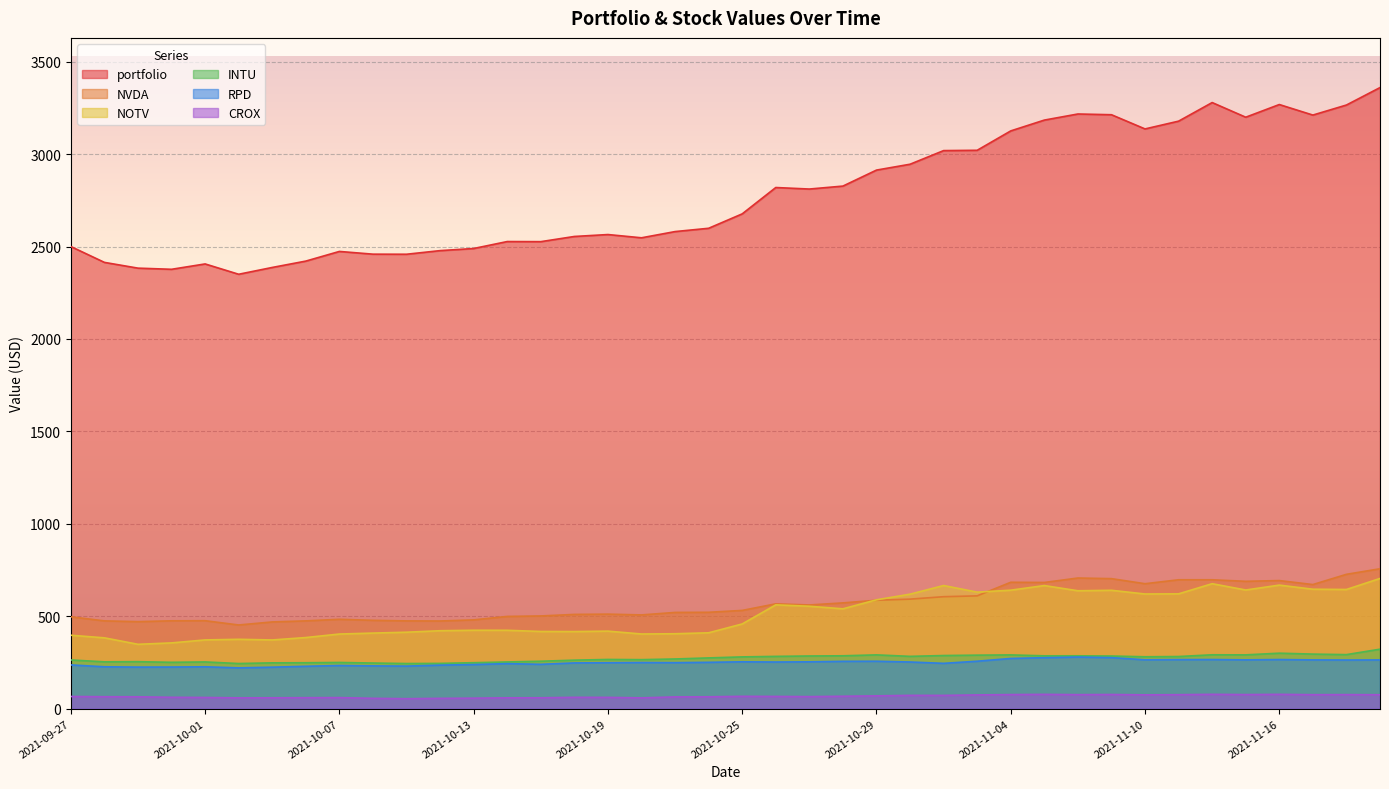

What is the sum of all NOTV values?

20389.5